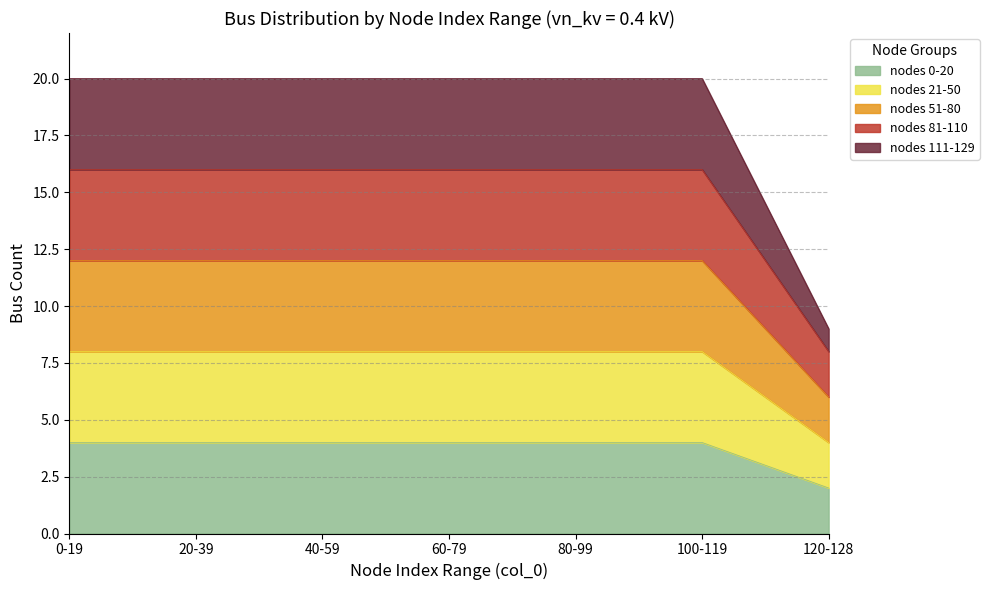

True or false: 10 kV has a value of 40 at 20-29.

False